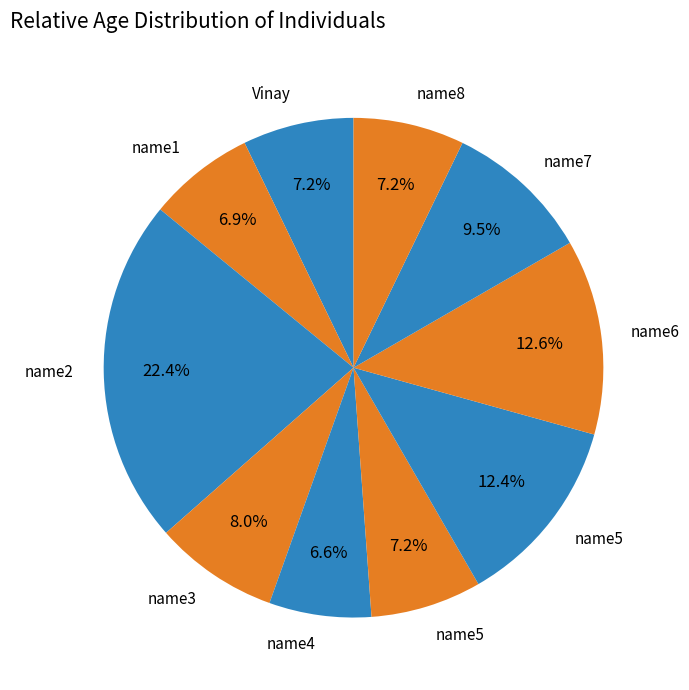

How many segments does this pie chart have?

10